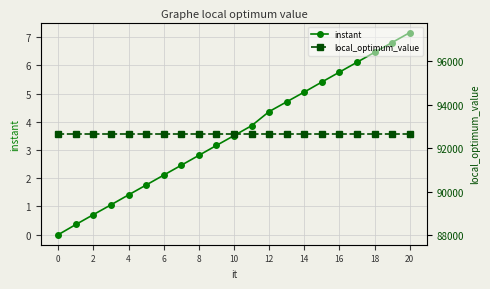

Reading right to left, list all the values displayed in this chart.

instant: 7.2	6.8	6.5	6.1	5.8	5.4	5.1	4.7	4.4	3.9	3.5	3.2	2.8	2.5	2.1	1.8	1.4	1.1	0.7	0.4	0.0
local_optimum_value: 92673.0	92673.0	92673.0	92673.0	92673.0	92673.0	92673.0	92673.0	92673.0	92673.0	92673.0	92673.0	92673.0	92673.0	92673.0	92673.0	92673.0	92673.0	92673.0	92673.0	92673.0